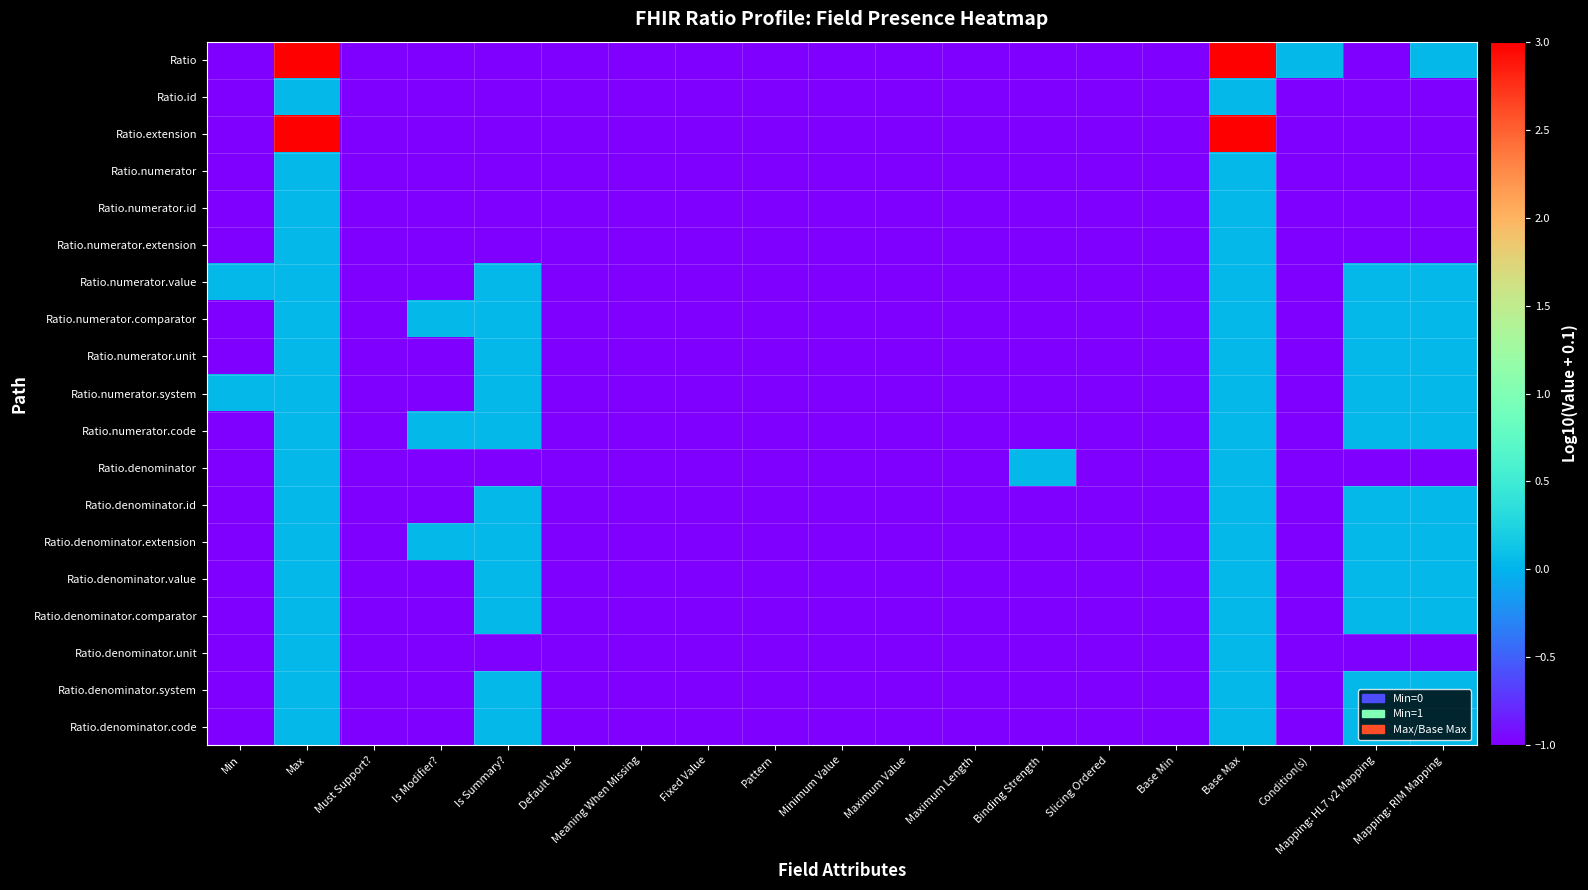

Reading left to right, what are all the values shown in this chart?

Ratio: Min=-1.0	Max=3.0	Must Support?=-1.0	Is Modifier?=-1.0	Is Summary?=-1.0	Default Value=-1.0	Meaning When Missing=-1.0	Fixed Value=-1.0	Pattern=-1.0	Minimum Value=-1.0	Maximum Value=-1.0	Maximum Length=-1.0	Binding Strength=-1.0	Slicing Ordered=-1.0	Base Min=-1.0	Base Max=3.0	Condition(s)=0.0	Mapping: HL7 v2 Mapping=-1.0	Mapping: RIM Mapping=0.0
Ratio.id: Min=-1.0	Max=0.0	Must Support?=-1.0	Is Modifier?=-1.0	Is Summary?=-1.0	Default Value=-1.0	Meaning When Missing=-1.0	Fixed Value=-1.0	Pattern=-1.0	Minimum Value=-1.0	Maximum Value=-1.0	Maximum Length=-1.0	Binding Strength=-1.0	Slicing Ordered=-1.0	Base Min=-1.0	Base Max=0.0	Condition(s)=-1.0	Mapping: HL7 v2 Mapping=-1.0	Mapping: RIM Mapping=-1.0
Ratio.extension: Min=-1.0	Max=3.0	Must Support?=-1.0	Is Modifier?=-1.0	Is Summary?=-1.0	Default Value=-1.0	Meaning When Missing=-1.0	Fixed Value=-1.0	Pattern=-1.0	Minimum Value=-1.0	Maximum Value=-1.0	Maximum Length=-1.0	Binding Strength=-1.0	Slicing Ordered=-1.0	Base Min=-1.0	Base Max=3.0	Condition(s)=-1.0	Mapping: HL7 v2 Mapping=-1.0	Mapping: RIM Mapping=-1.0
Ratio.numerator: Min=-1.0	Max=0.0	Must Support?=-1.0	Is Modifier?=-1.0	Is Summary?=-1.0	Default Value=-1.0	Meaning When Missing=-1.0	Fixed Value=-1.0	Pattern=-1.0	Minimum Value=-1.0	Maximum Value=-1.0	Maximum Length=-1.0	Binding Strength=-1.0	Slicing Ordered=-1.0	Base Min=-1.0	Base Max=0.0	Condition(s)=-1.0	Mapping: HL7 v2 Mapping=-1.0	Mapping: RIM Mapping=-1.0
Ratio.numerator.id: Min=-1.0	Max=0.0	Must Support?=-1.0	Is Modifier?=-1.0	Is Summary?=-1.0	Default Value=-1.0	Meaning When Missing=-1.0	Fixed Value=-1.0	Pattern=-1.0	Minimum Value=-1.0	Maximum Value=-1.0	Maximum Length=-1.0	Binding Strength=-1.0	Slicing Ordered=-1.0	Base Min=-1.0	Base Max=0.0	Condition(s)=-1.0	Mapping: HL7 v2 Mapping=-1.0	Mapping: RIM Mapping=-1.0
Ratio.numerator.extension: Min=-1.0	Max=0.0	Must Support?=-1.0	Is Modifier?=-1.0	Is Summary?=-1.0	Default Value=-1.0	Meaning When Missing=-1.0	Fixed Value=-1.0	Pattern=-1.0	Minimum Value=-1.0	Maximum Value=-1.0	Maximum Length=-1.0	Binding Strength=-1.0	Slicing Ordered=-1.0	Base Min=-1.0	Base Max=0.0	Condition(s)=-1.0	Mapping: HL7 v2 Mapping=-1.0	Mapping: RIM Mapping=-1.0
Ratio.numerator.value: Min=0.0	Max=0.0	Must Support?=-1.0	Is Modifier?=-1.0	Is Summary?=0.0	Default Value=-1.0	Meaning When Missing=-1.0	Fixed Value=-1.0	Pattern=-1.0	Minimum Value=-1.0	Maximum Value=-1.0	Maximum Length=-1.0	Binding Strength=-1.0	Slicing Ordered=-1.0	Base Min=-1.0	Base Max=0.0	Condition(s)=-1.0	Mapping: HL7 v2 Mapping=0.0	Mapping: RIM Mapping=0.0
Ratio.numerator.comparator: Min=-1.0	Max=0.0	Must Support?=-1.0	Is Modifier?=0.0	Is Summary?=0.0	Default Value=-1.0	Meaning When Missing=-1.0	Fixed Value=-1.0	Pattern=-1.0	Minimum Value=-1.0	Maximum Value=-1.0	Maximum Length=-1.0	Binding Strength=-1.0	Slicing Ordered=-1.0	Base Min=-1.0	Base Max=0.0	Condition(s)=-1.0	Mapping: HL7 v2 Mapping=0.0	Mapping: RIM Mapping=0.0
Ratio.numerator.unit: Min=-1.0	Max=0.0	Must Support?=-1.0	Is Modifier?=-1.0	Is Summary?=0.0	Default Value=-1.0	Meaning When Missing=-1.0	Fixed Value=-1.0	Pattern=-1.0	Minimum Value=-1.0	Maximum Value=-1.0	Maximum Length=-1.0	Binding Strength=-1.0	Slicing Ordered=-1.0	Base Min=-1.0	Base Max=0.0	Condition(s)=-1.0	Mapping: HL7 v2 Mapping=0.0	Mapping: RIM Mapping=0.0
Ratio.numerator.system: Min=0.0	Max=0.0	Must Support?=-1.0	Is Modifier?=-1.0	Is Summary?=0.0	Default Value=-1.0	Meaning When Missing=-1.0	Fixed Value=-1.0	Pattern=-1.0	Minimum Value=-1.0	Maximum Value=-1.0	Maximum Length=-1.0	Binding Strength=-1.0	Slicing Ordered=-1.0	Base Min=-1.0	Base Max=0.0	Condition(s)=-1.0	Mapping: HL7 v2 Mapping=0.0	Mapping: RIM Mapping=0.0
Ratio.numerator.code: Min=-1.0	Max=0.0	Must Support?=-1.0	Is Modifier?=0.0	Is Summary?=0.0	Default Value=-1.0	Meaning When Missing=-1.0	Fixed Value=-1.0	Pattern=-1.0	Minimum Value=-1.0	Maximum Value=-1.0	Maximum Length=-1.0	Binding Strength=-1.0	Slicing Ordered=-1.0	Base Min=-1.0	Base Max=0.0	Condition(s)=-1.0	Mapping: HL7 v2 Mapping=0.0	Mapping: RIM Mapping=0.0
Ratio.denominator: Min=-1.0	Max=0.0	Must Support?=-1.0	Is Modifier?=-1.0	Is Summary?=-1.0	Default Value=-1.0	Meaning When Missing=-1.0	Fixed Value=-1.0	Pattern=-1.0	Minimum Value=-1.0	Maximum Value=-1.0	Maximum Length=-1.0	Binding Strength=0.0	Slicing Ordered=-1.0	Base Min=-1.0	Base Max=0.0	Condition(s)=-1.0	Mapping: HL7 v2 Mapping=-1.0	Mapping: RIM Mapping=-1.0
Ratio.denominator.id: Min=-1.0	Max=0.0	Must Support?=-1.0	Is Modifier?=-1.0	Is Summary?=0.0	Default Value=-1.0	Meaning When Missing=-1.0	Fixed Value=-1.0	Pattern=-1.0	Minimum Value=-1.0	Maximum Value=-1.0	Maximum Length=-1.0	Binding Strength=-1.0	Slicing Ordered=-1.0	Base Min=-1.0	Base Max=0.0	Condition(s)=-1.0	Mapping: HL7 v2 Mapping=0.0	Mapping: RIM Mapping=0.0
Ratio.denominator.extension: Min=-1.0	Max=0.0	Must Support?=-1.0	Is Modifier?=0.0	Is Summary?=0.0	Default Value=-1.0	Meaning When Missing=-1.0	Fixed Value=-1.0	Pattern=-1.0	Minimum Value=-1.0	Maximum Value=-1.0	Maximum Length=-1.0	Binding Strength=-1.0	Slicing Ordered=-1.0	Base Min=-1.0	Base Max=0.0	Condition(s)=-1.0	Mapping: HL7 v2 Mapping=0.0	Mapping: RIM Mapping=0.0
Ratio.denominator.value: Min=-1.0	Max=0.0	Must Support?=-1.0	Is Modifier?=-1.0	Is Summary?=0.0	Default Value=-1.0	Meaning When Missing=-1.0	Fixed Value=-1.0	Pattern=-1.0	Minimum Value=-1.0	Maximum Value=-1.0	Maximum Length=-1.0	Binding Strength=-1.0	Slicing Ordered=-1.0	Base Min=-1.0	Base Max=0.0	Condition(s)=-1.0	Mapping: HL7 v2 Mapping=0.0	Mapping: RIM Mapping=0.0
Ratio.denominator.comparator: Min=-1.0	Max=0.0	Must Support?=-1.0	Is Modifier?=-1.0	Is Summary?=0.0	Default Value=-1.0	Meaning When Missing=-1.0	Fixed Value=-1.0	Pattern=-1.0	Minimum Value=-1.0	Maximum Value=-1.0	Maximum Length=-1.0	Binding Strength=-1.0	Slicing Ordered=-1.0	Base Min=-1.0	Base Max=0.0	Condition(s)=-1.0	Mapping: HL7 v2 Mapping=0.0	Mapping: RIM Mapping=0.0
Ratio.denominator.unit: Min=-1.0	Max=0.0	Must Support?=-1.0	Is Modifier?=-1.0	Is Summary?=-1.0	Default Value=-1.0	Meaning When Missing=-1.0	Fixed Value=-1.0	Pattern=-1.0	Minimum Value=-1.0	Maximum Value=-1.0	Maximum Length=-1.0	Binding Strength=-1.0	Slicing Ordered=-1.0	Base Min=-1.0	Base Max=0.0	Condition(s)=-1.0	Mapping: HL7 v2 Mapping=-1.0	Mapping: RIM Mapping=-1.0
Ratio.denominator.system: Min=-1.0	Max=0.0	Must Support?=-1.0	Is Modifier?=-1.0	Is Summary?=0.0	Default Value=-1.0	Meaning When Missing=-1.0	Fixed Value=-1.0	Pattern=-1.0	Minimum Value=-1.0	Maximum Value=-1.0	Maximum Length=-1.0	Binding Strength=-1.0	Slicing Ordered=-1.0	Base Min=-1.0	Base Max=0.0	Condition(s)=-1.0	Mapping: HL7 v2 Mapping=0.0	Mapping: RIM Mapping=0.0
Ratio.denominator.code: Min=-1.0	Max=0.0	Must Support?=-1.0	Is Modifier?=-1.0	Is Summary?=0.0	Default Value=-1.0	Meaning When Missing=-1.0	Fixed Value=-1.0	Pattern=-1.0	Minimum Value=-1.0	Maximum Value=-1.0	Maximum Length=-1.0	Binding Strength=-1.0	Slicing Ordered=-1.0	Base Min=-1.0	Base Max=0.0	Condition(s)=-1.0	Mapping: HL7 v2 Mapping=0.0	Mapping: RIM Mapping=0.0